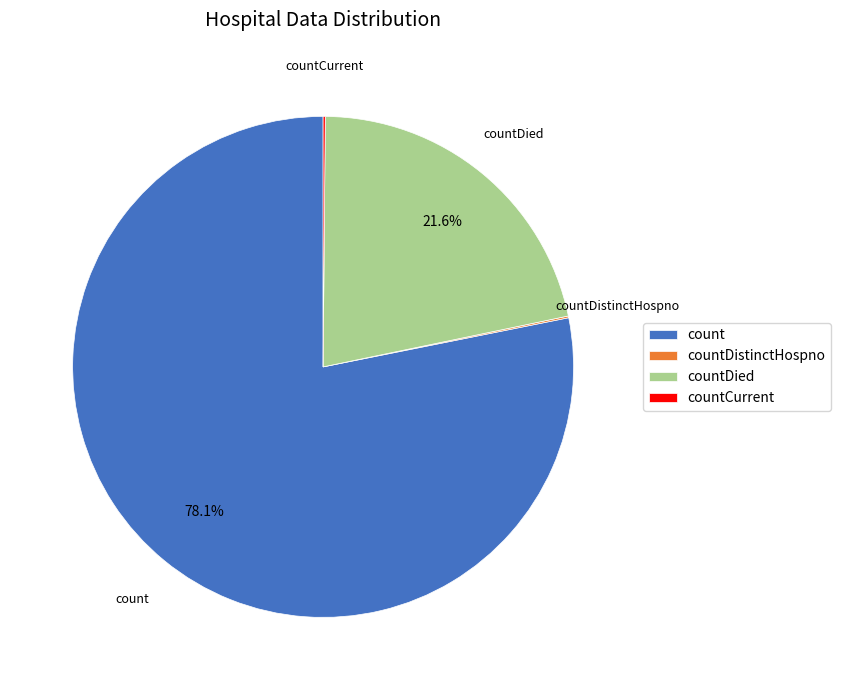

Which category has the biggest portion of the pie?

count